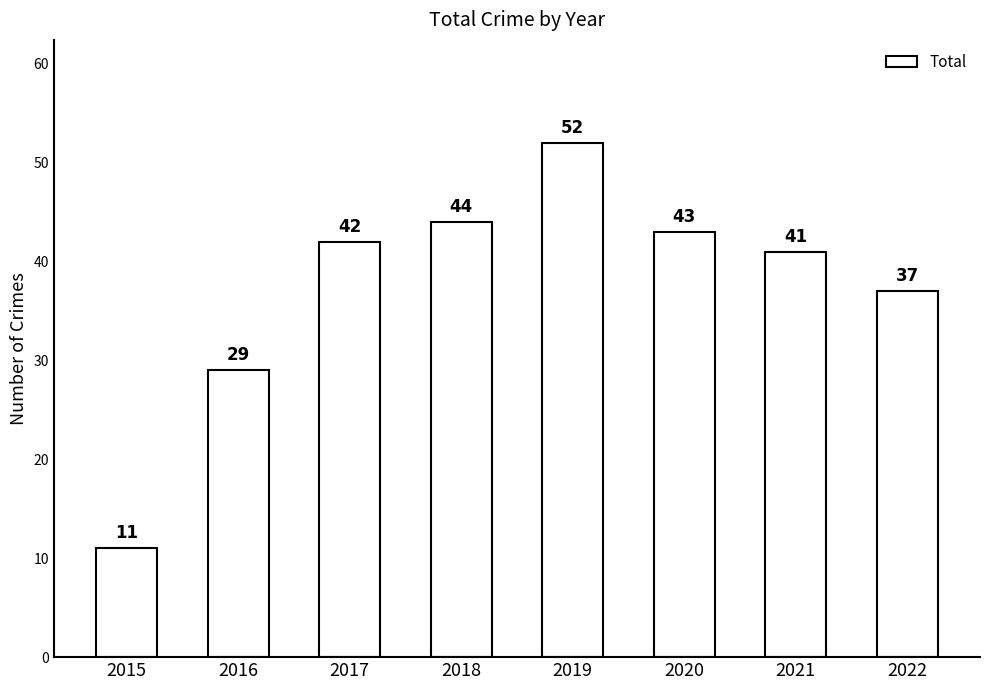

Which category has the lowest value across all series?

2015